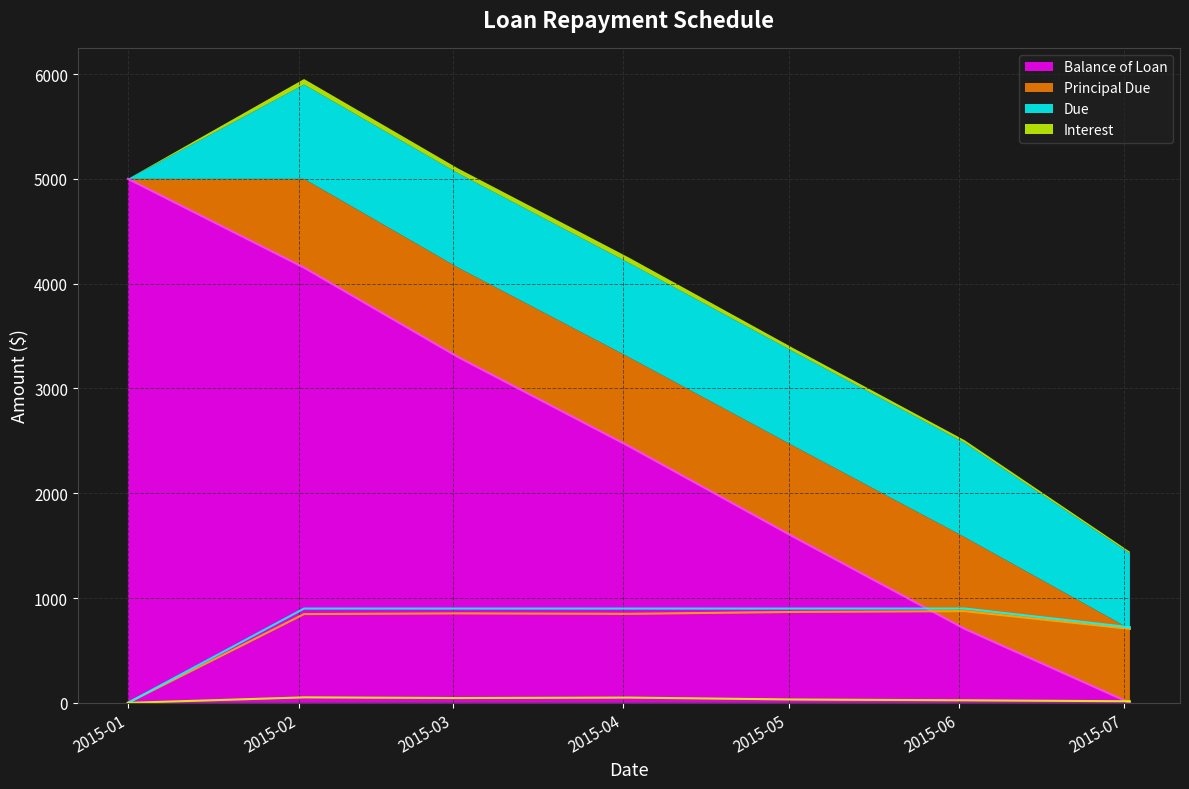

At which category is the sum across all series the highest?

2015-02-02